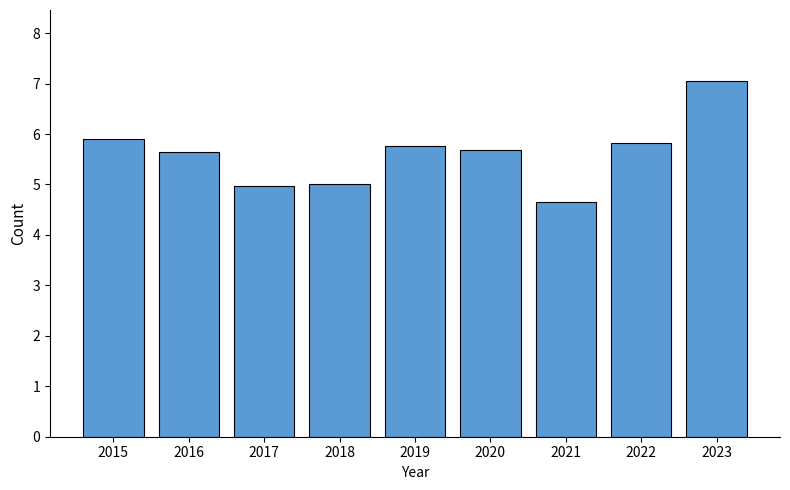

At which label does the data first exceed 5?

2015